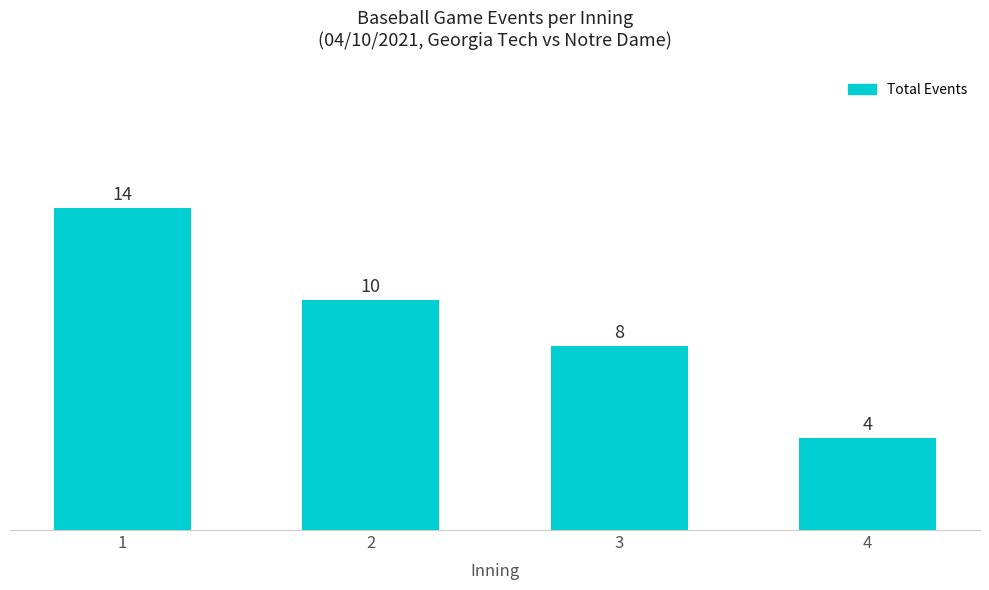

What is the difference between the maximum and minimum values?

10